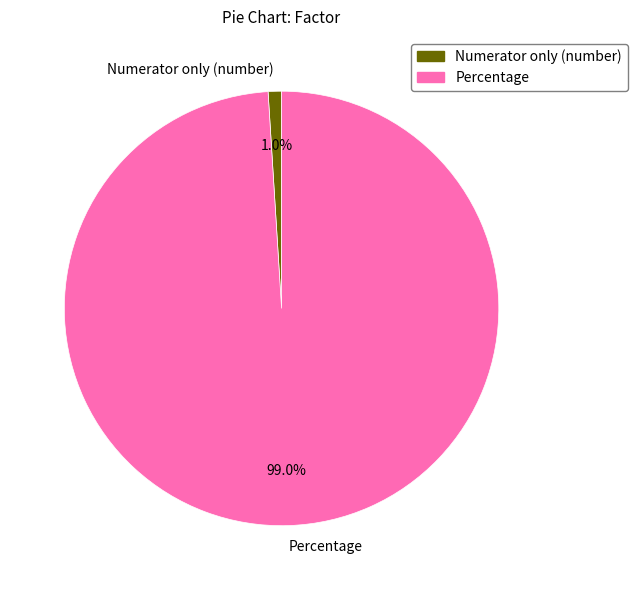

What is the smallest slice in the pie chart?

Numerator only (number)